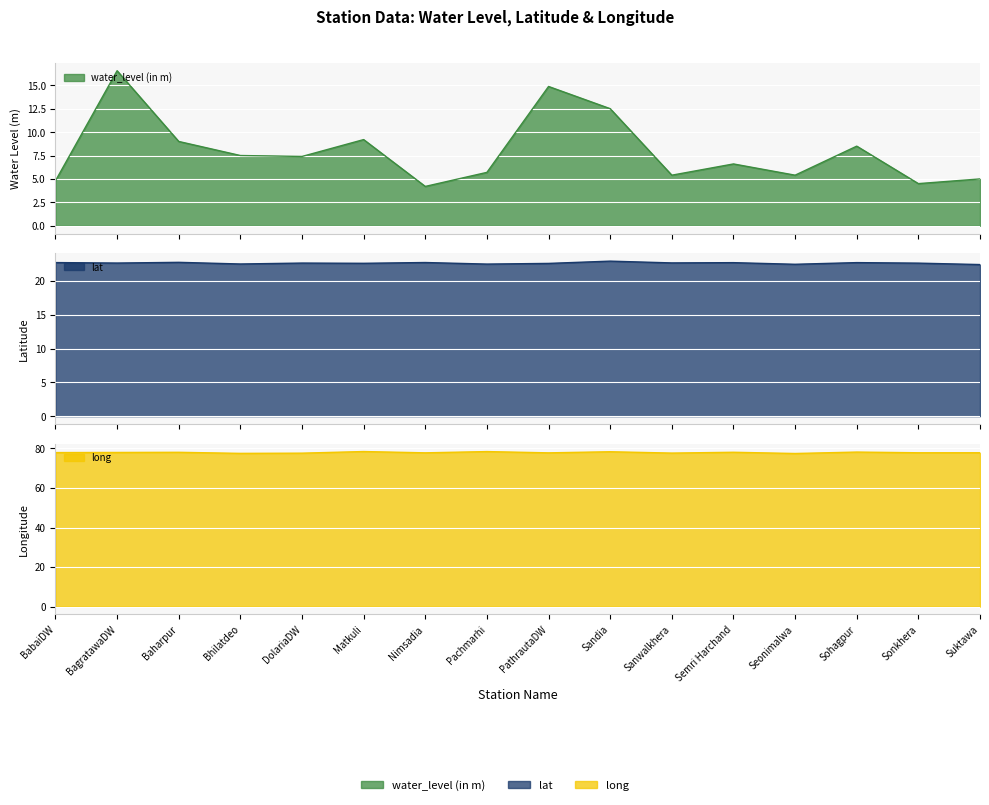

At which label is lat closest to 22?

Suktawa